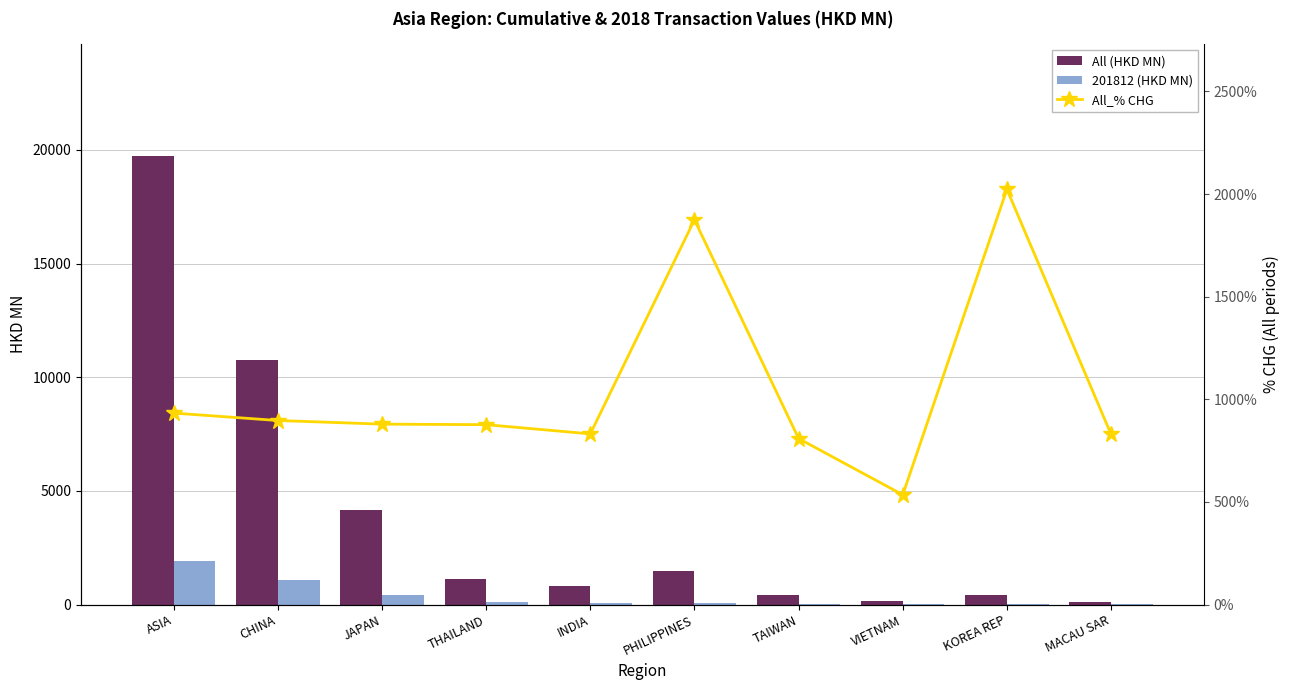

Rank the series by their average value, from highest to lowest.

All (HKD MN), All_% CHG, 201812 (HKD MN)